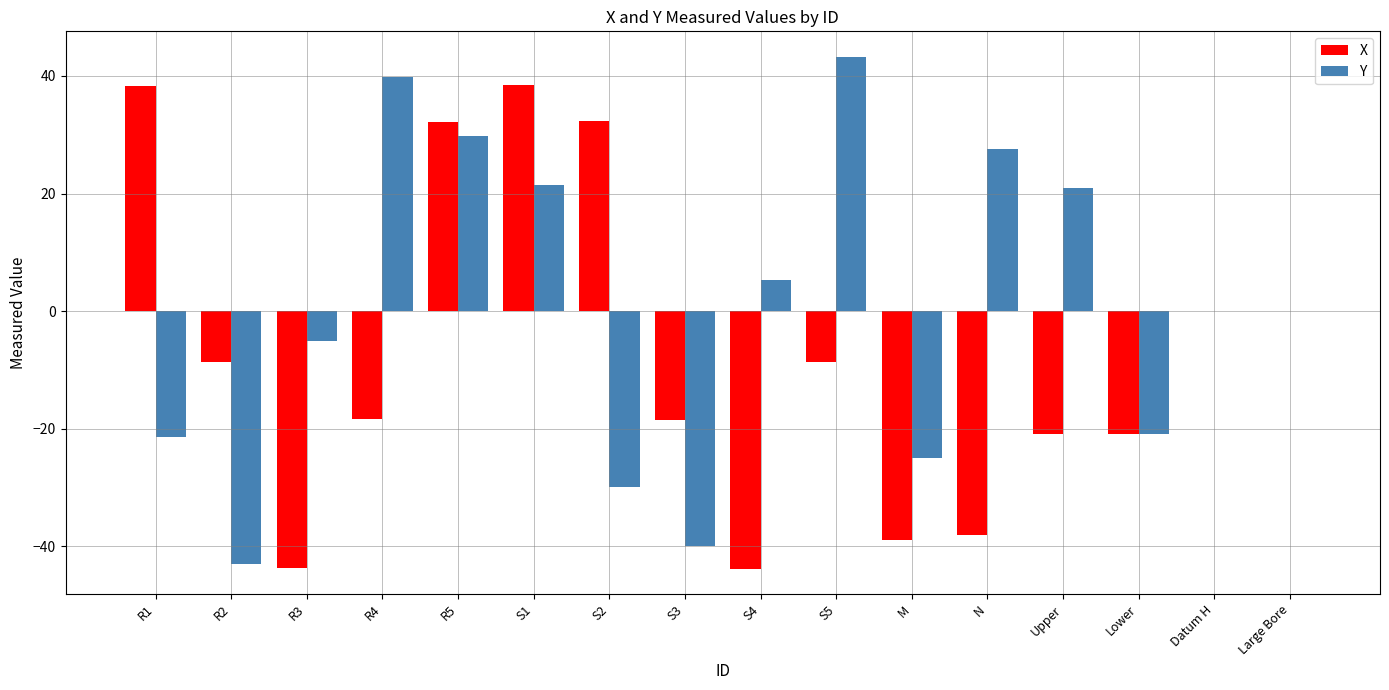

Which series changed the most between R5 and S5?

X